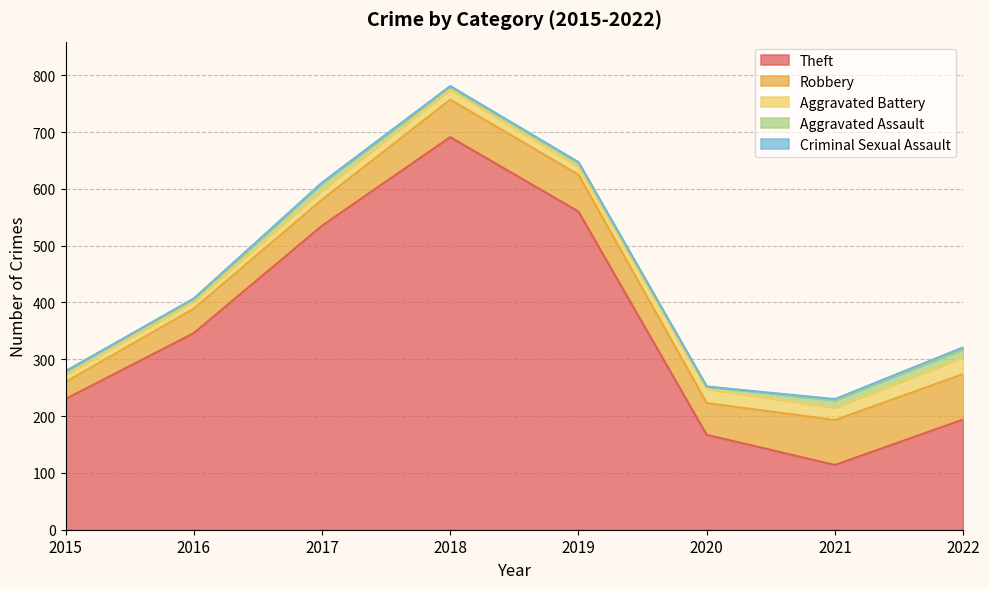

How many data points in Robbery are less than 65?

4